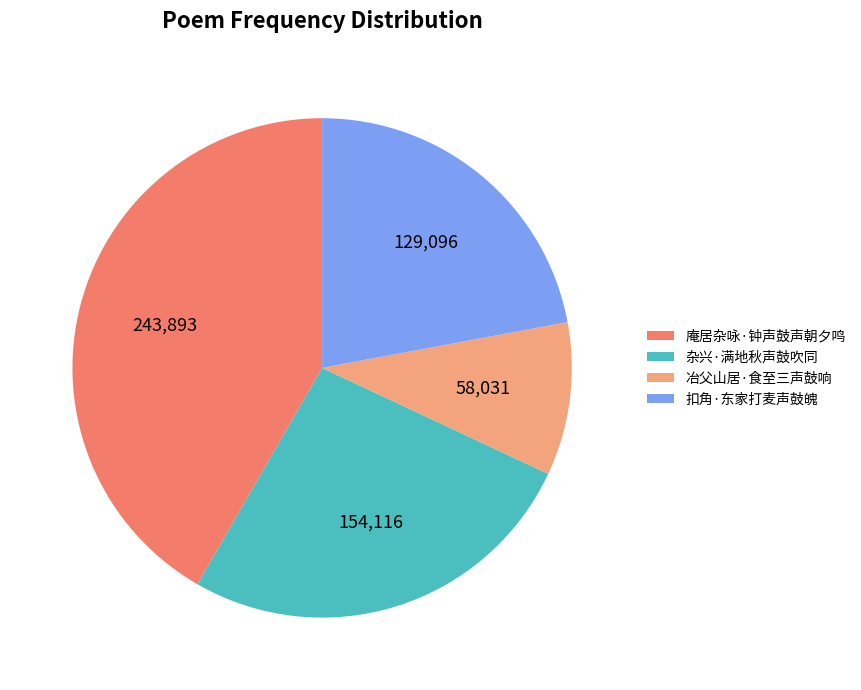

Combined, do 庵居杂咏·钟声鼓声朝夕鸣 and 冶父山居·食至三声鼓响 account for over 50%?

Yes